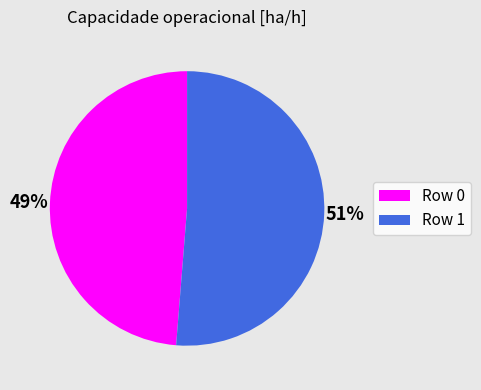

Which has a higher value, Row 1 or Row 0?

Row 1